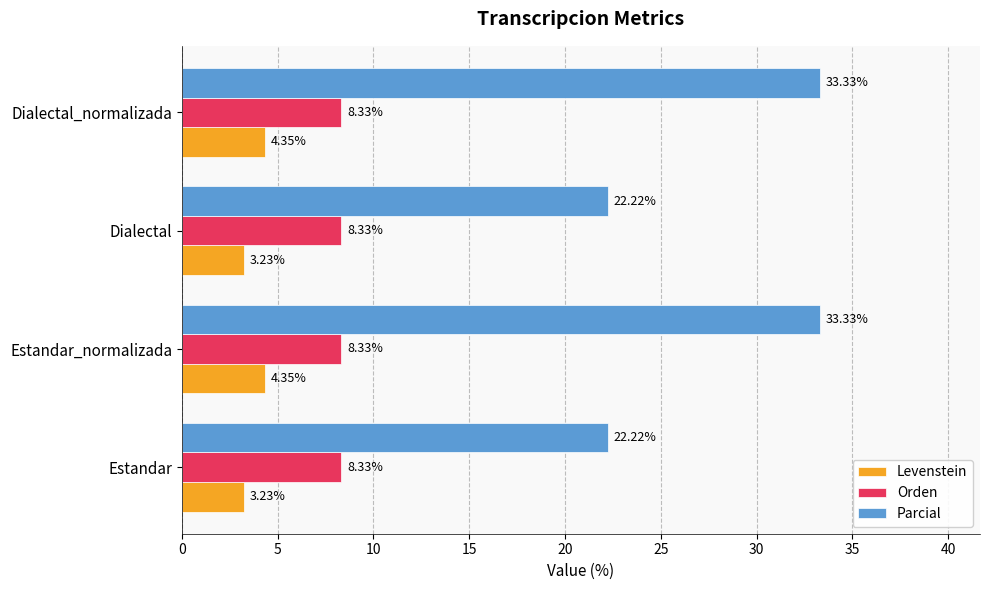

List the series in order of their peak value, highest first.

Parcial, Orden, Levenstein